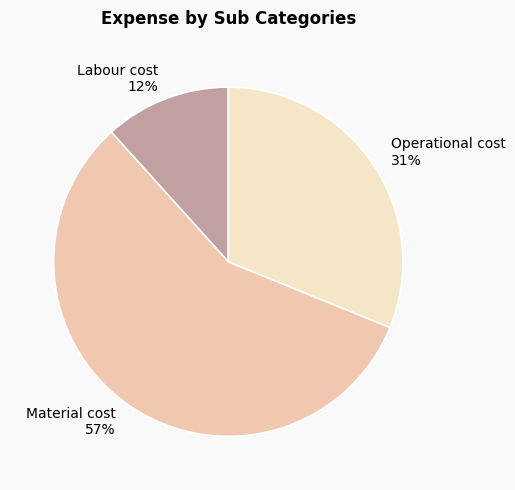

Between Labour cost and Operational cost, which is larger?

Operational cost